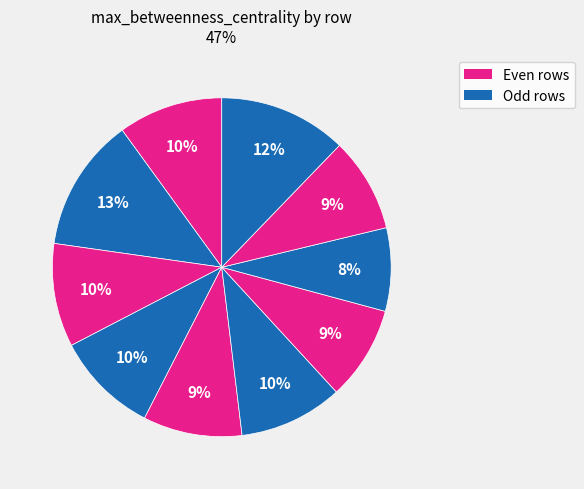

How many segments does this pie chart have?

10